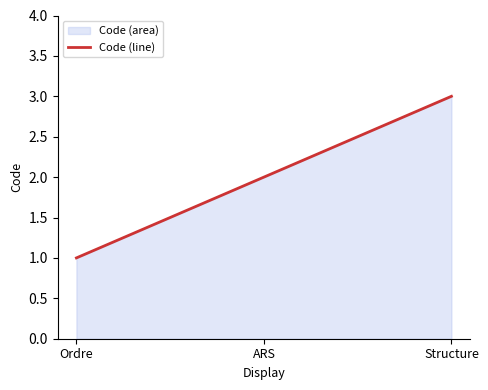

The chart shows a value of 1 at ARS. True or false?

False